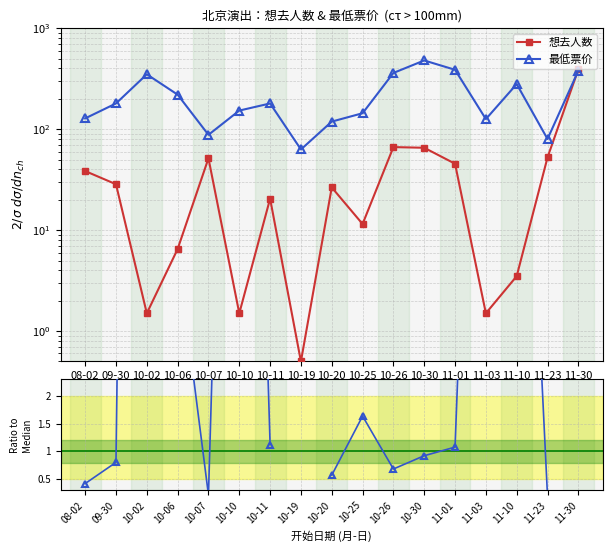

At which label does 最低票价 reach its peak?

10-30